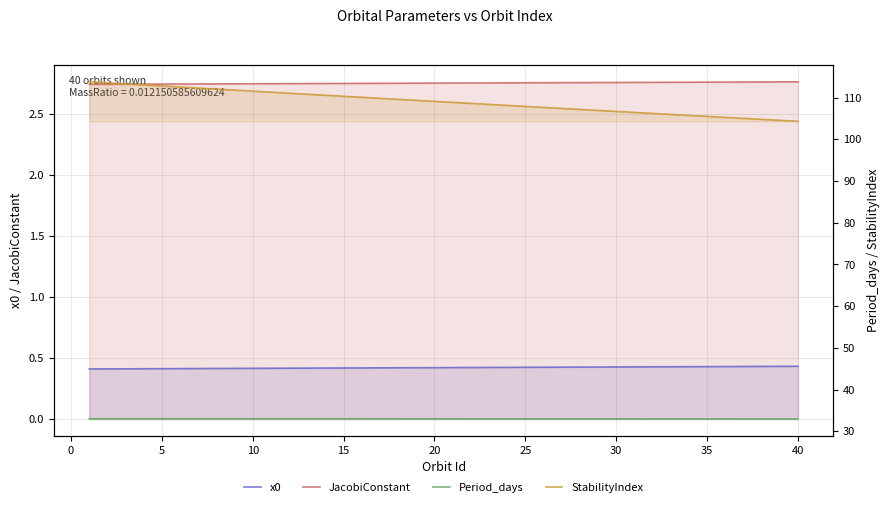

Read the x0 value at 5.

0.4